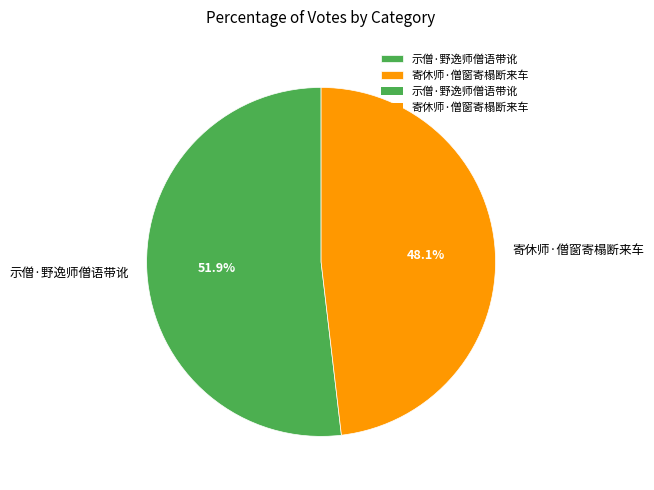

To the nearest percent, what portion does 寄休师·僧窗寄榻断来车 represent?

48%